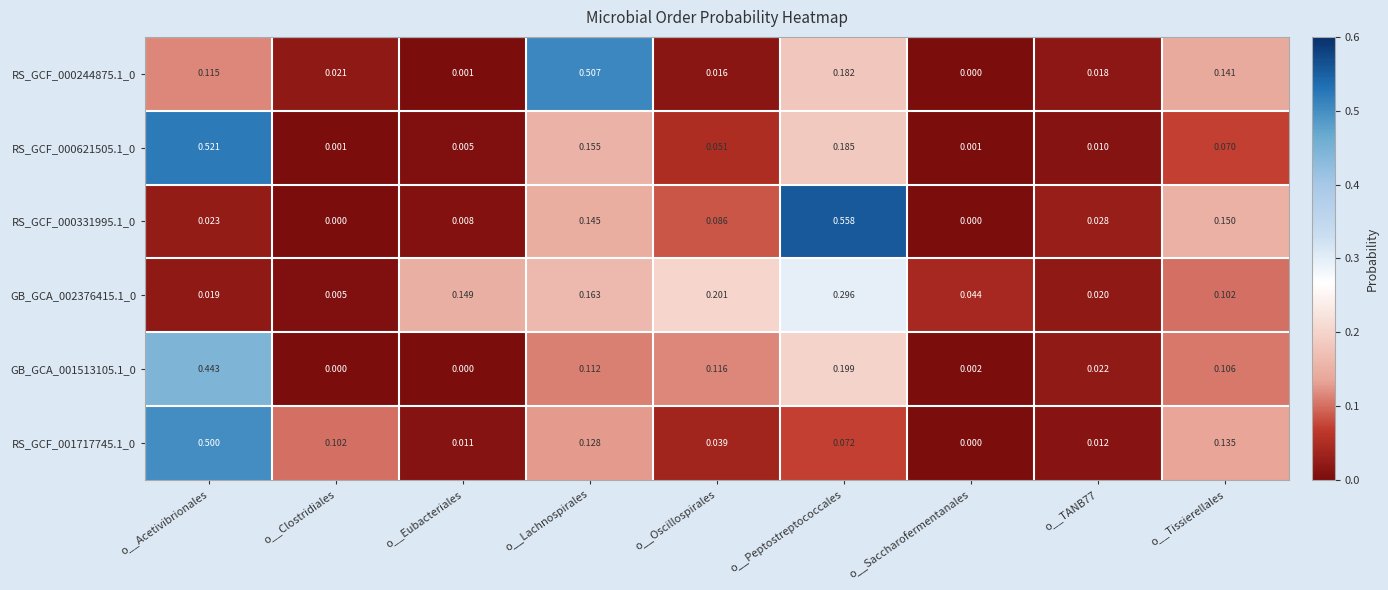

At which label does RS_GCF_000621505.1_0 reach its peak?

o__Acetivibrionales